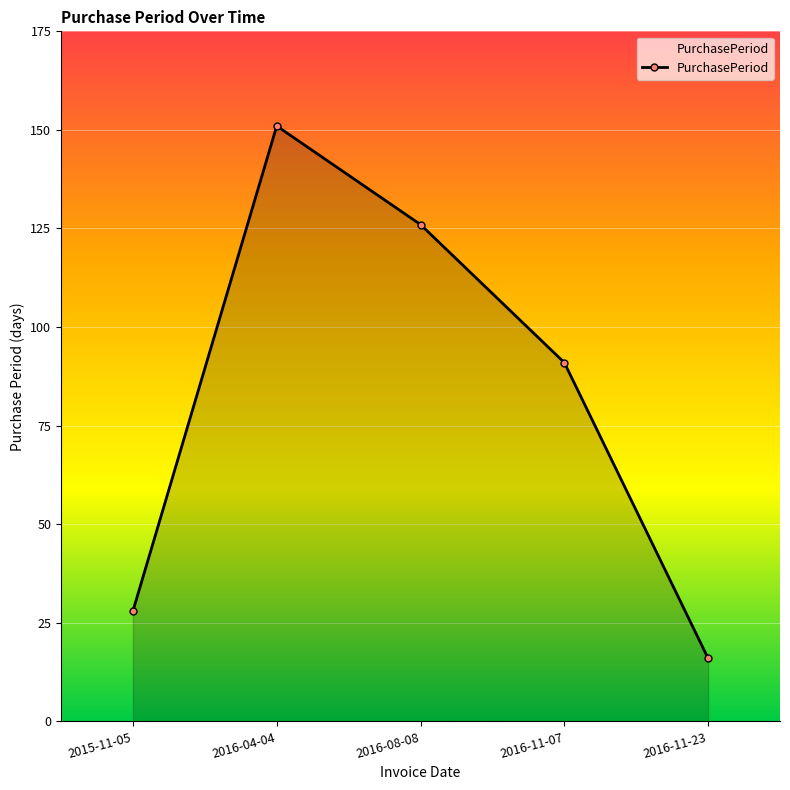

How many data points are less than 91?

2